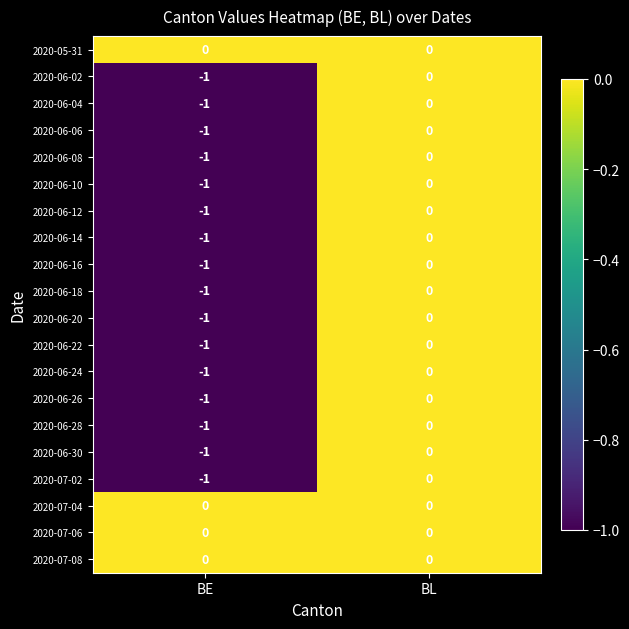

Is the value of 2020-06-16 at BE greater than the value of 2020-06-06 at BL?

No